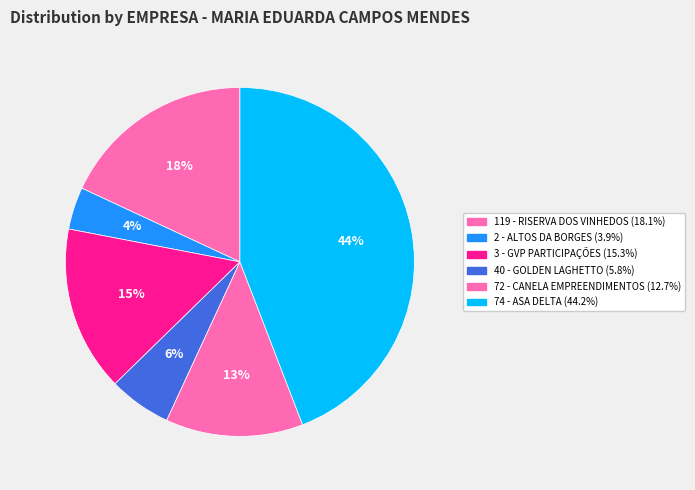

Rank the categories by value from highest to lowest.

74 - ASA DELTA, 119 - RISERVA DOS VINHEDOS, 3 - GVP PARTICIPAÇÕES, 72 - CANELA EMPREENDIMENTOS, 40 - GOLDEN LAGHETTO, 2 - ALTOS DA BORGES